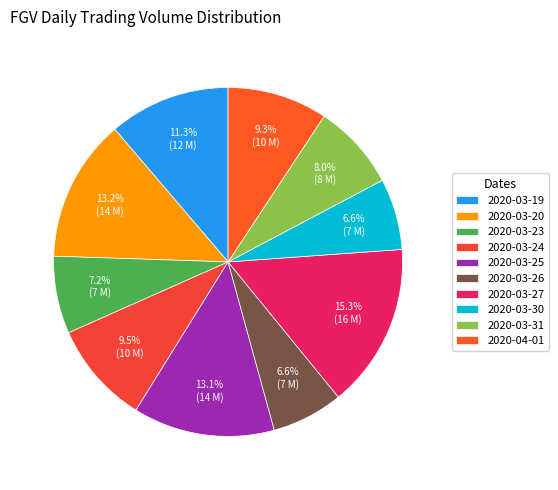

Rank the categories by value from highest to lowest.

2020-03-27, 2020-03-20, 2020-03-25, 2020-03-19, 2020-03-24, 2020-04-01, 2020-03-31, 2020-03-23, 2020-03-26, 2020-03-30